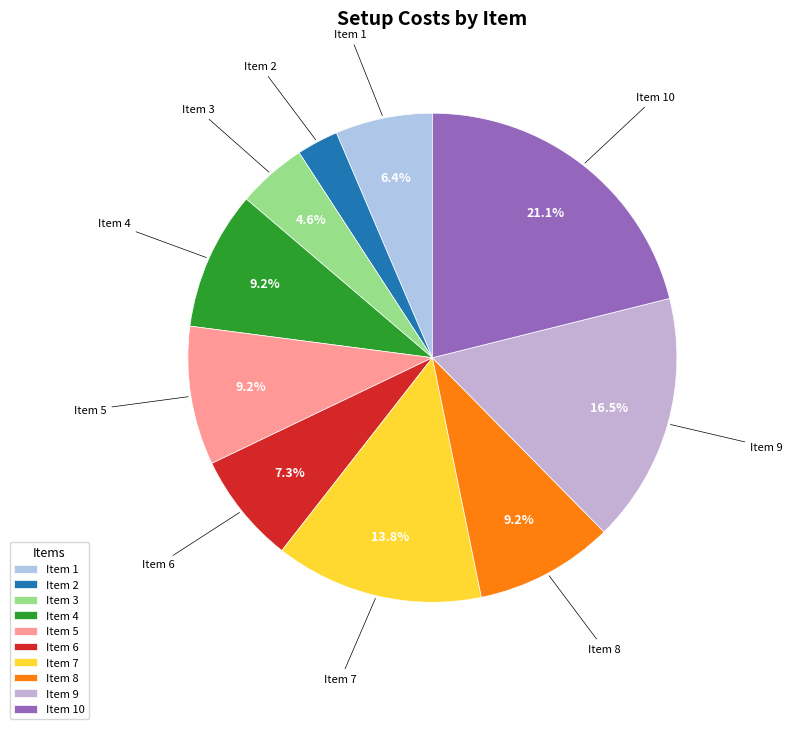

How many slices are in this pie chart?

10